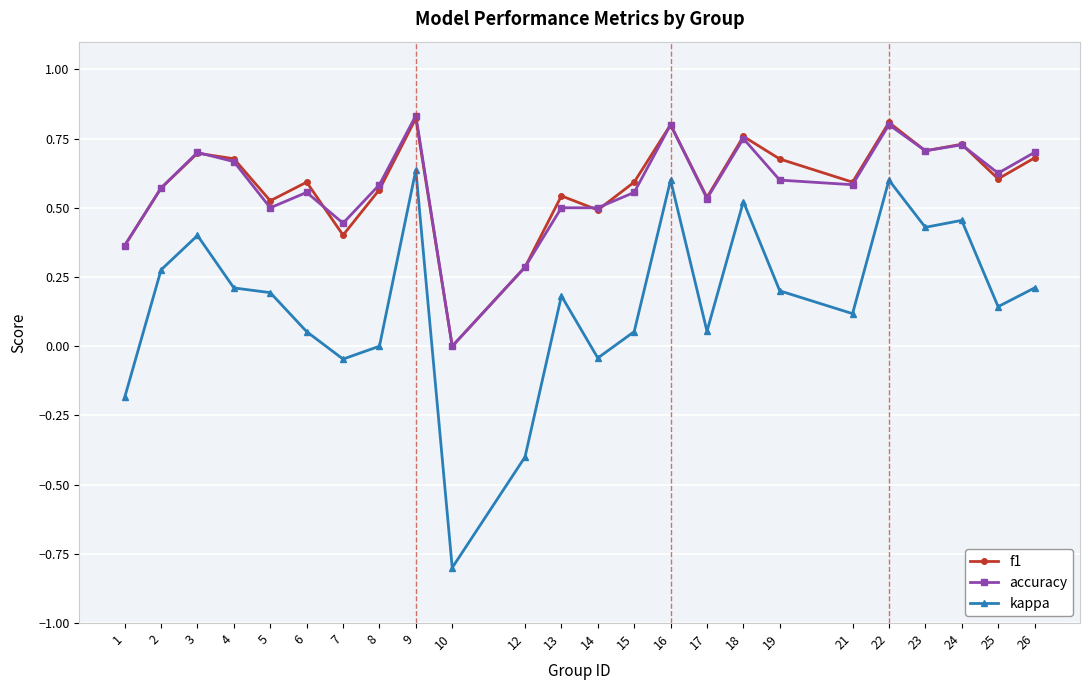

The kappa series shows 0.2 at 18. True or false?

False